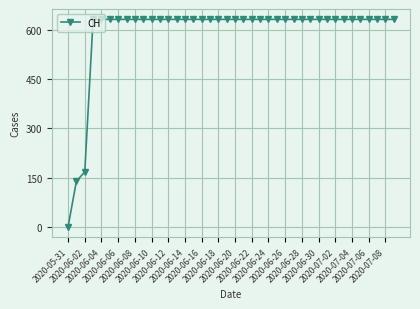

What is the maximum value shown in the chart?

631